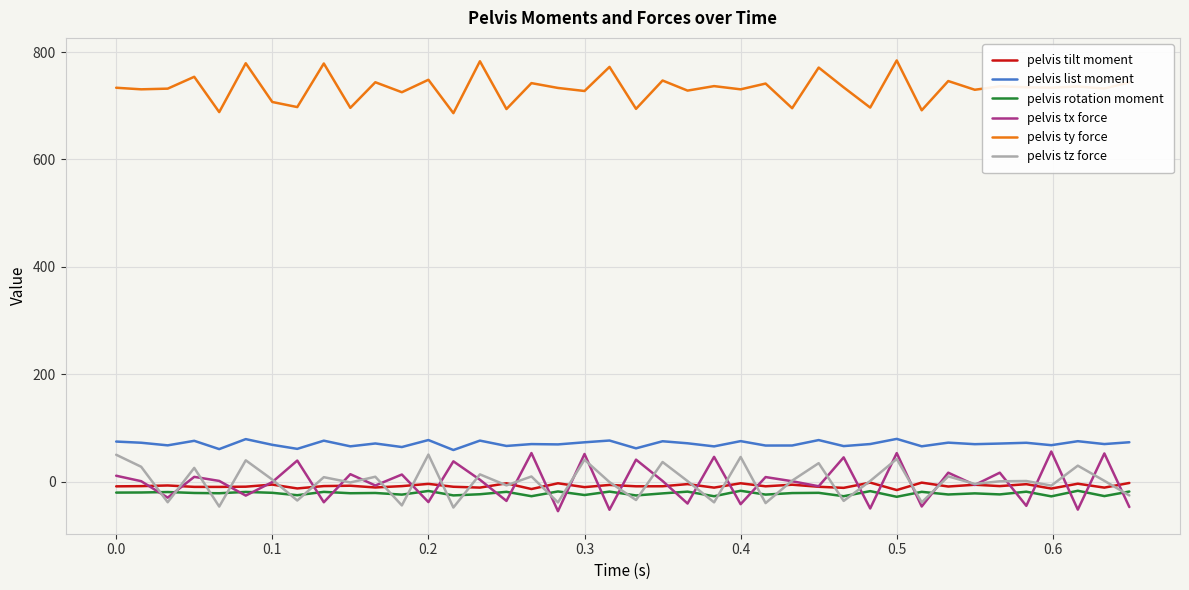

True or false: pelvis ty force and pelvis list moment intersect in this chart.

False